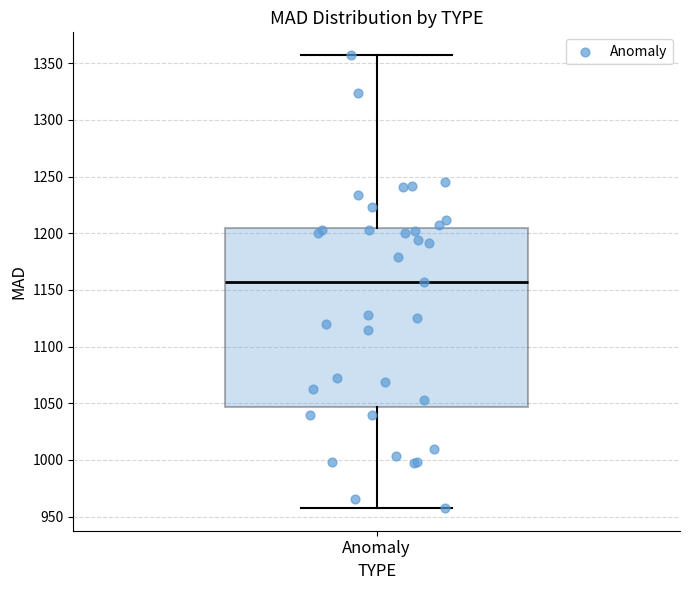

Transcribe this box plot: give where the median line is, the range the box spans, and where the two whiskers end, as read against the y-axis. The values are not printed on the chart, so give them approximately, as read against the axis.

median 1155, box 1045 to 1205, whiskers 955 to 1355